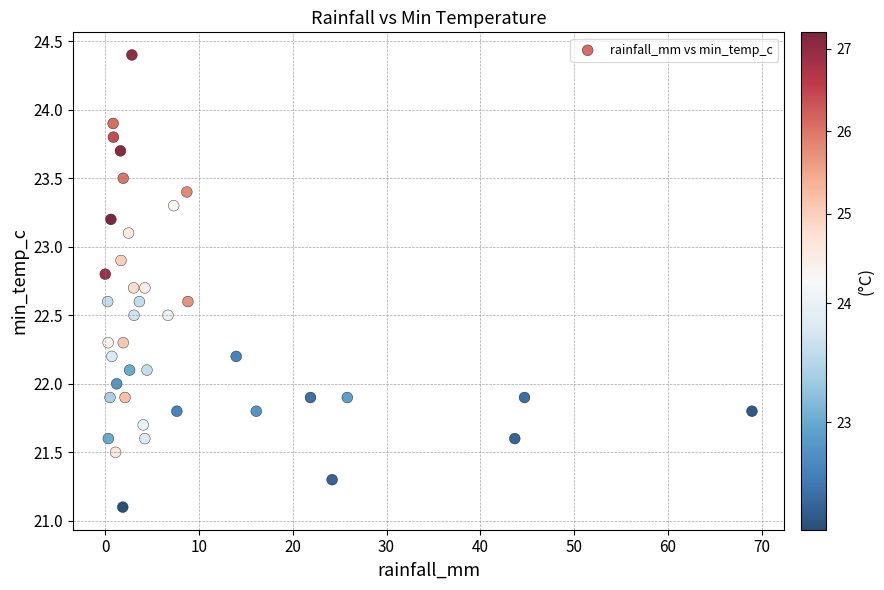

What is the range of Y values (max minus min)?

3.3